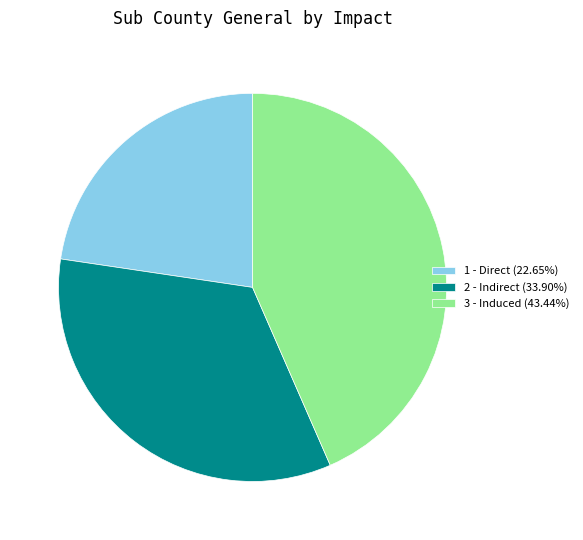

Which category has the biggest portion of the pie?

3 - Induced